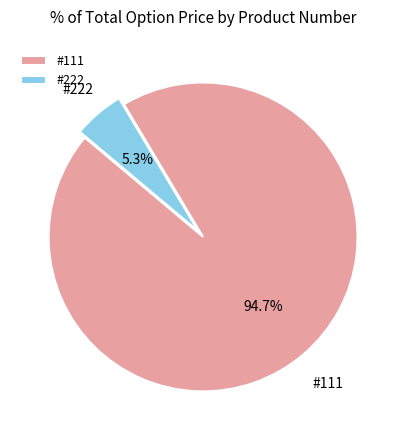

How many slices are in this pie chart?

2